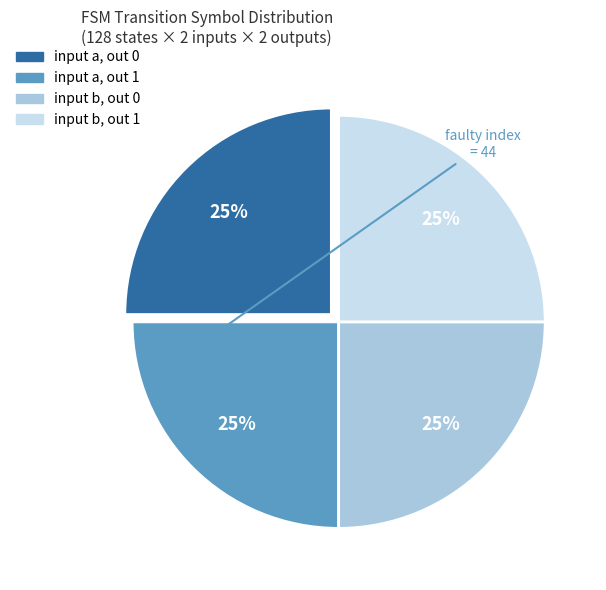

What is the ratio of the value at input a, out 0 to the value at input b, out 0?

1.0